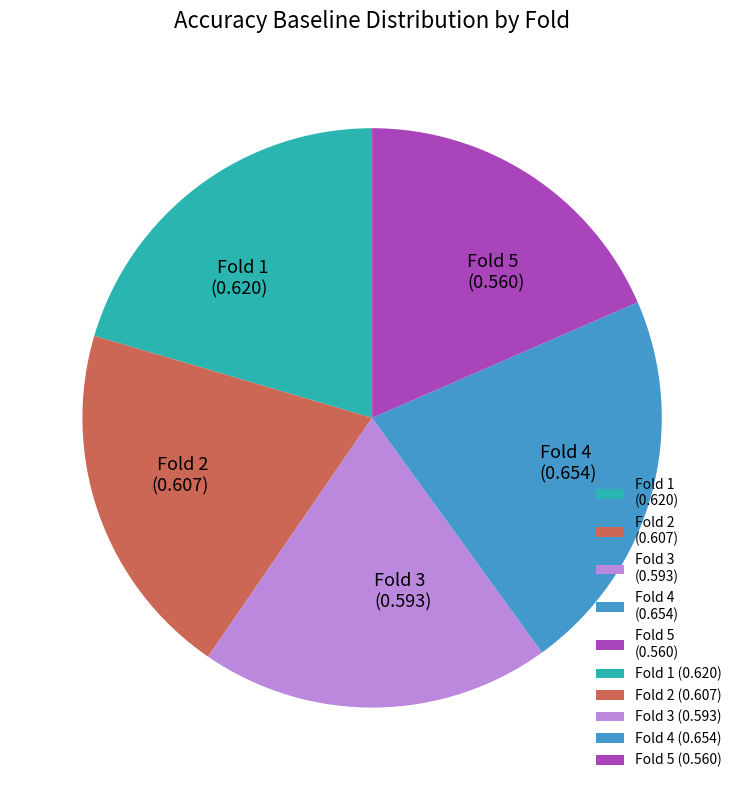

The Fold 3 (0.593) slice represents 9% of the pie. True or false?

False